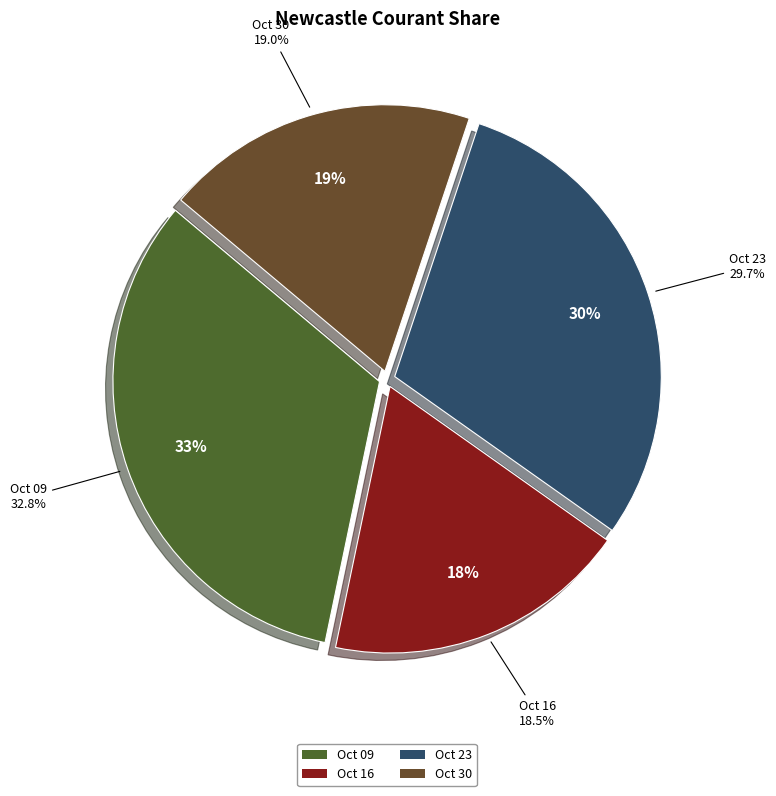

How many slices are in this pie chart?

4